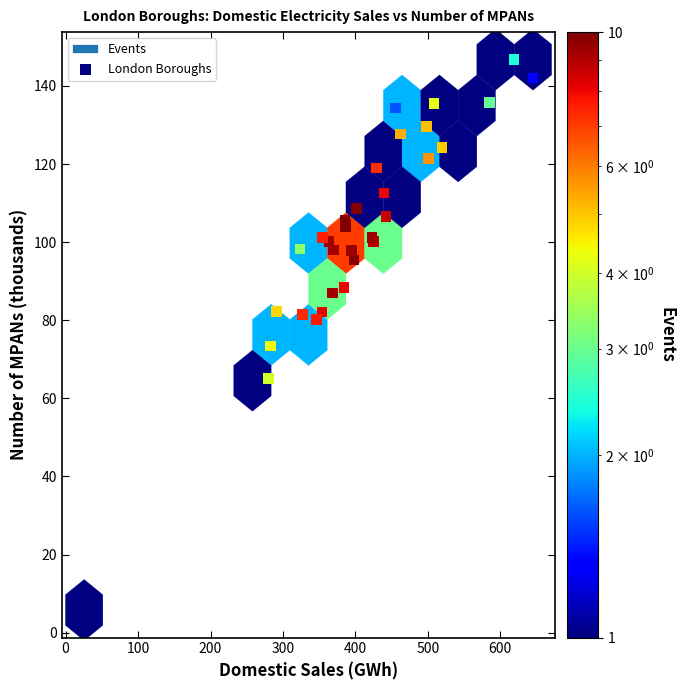

What Y value in the scatter plot is closest to 76?

73.4